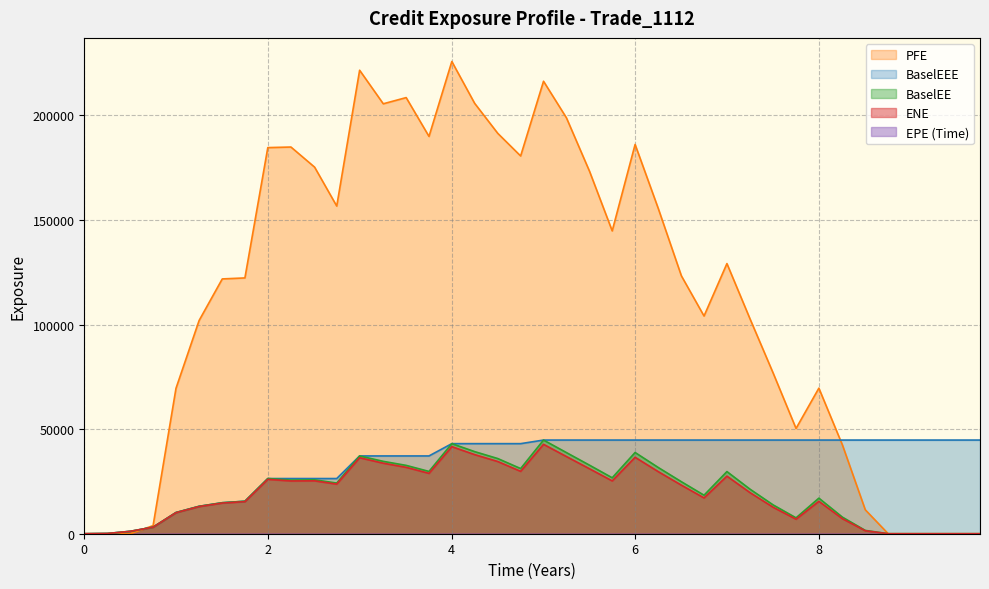

How many distinct data groups are displayed?

5